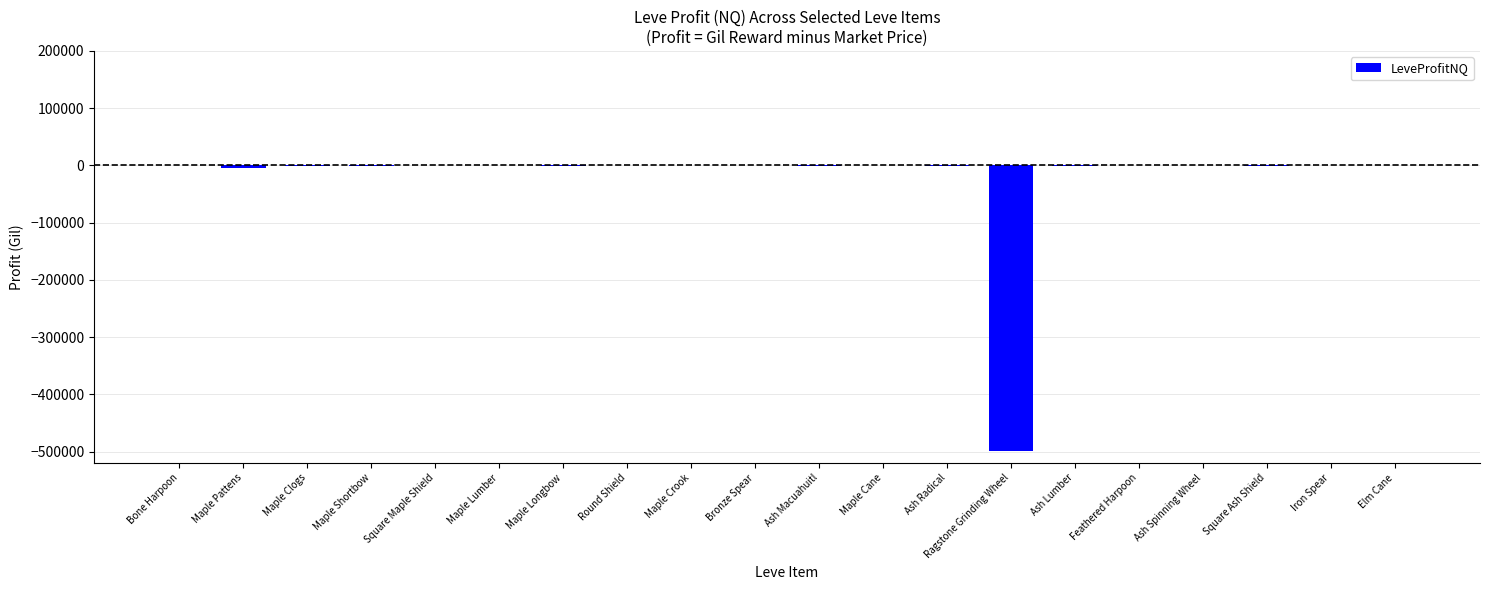

What is the sum of all values?

-509115.1